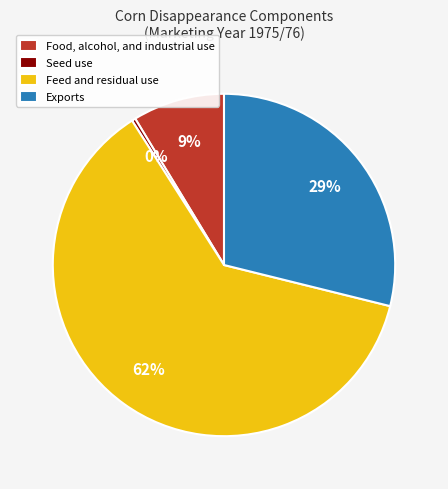

Which slice is the smallest?

Seed use